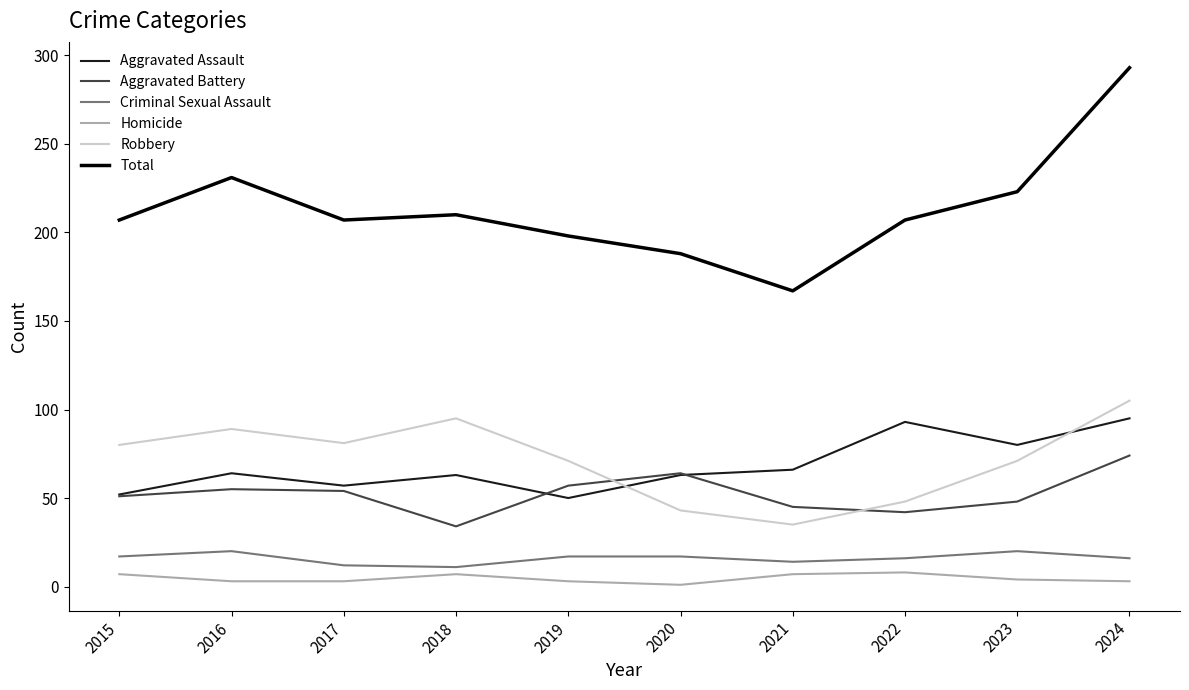

Is the value of Aggravated Battery at 2017 greater than the value of Criminal Sexual Assault at 2021?

Yes